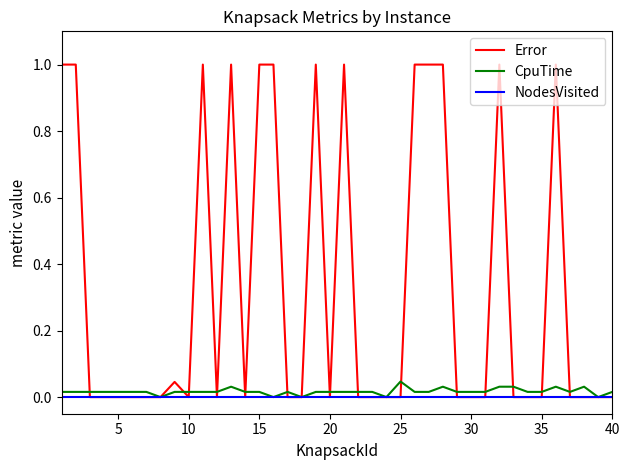

List the series in order of their peak value, highest first.

Error, CpuTime, NodesVisited